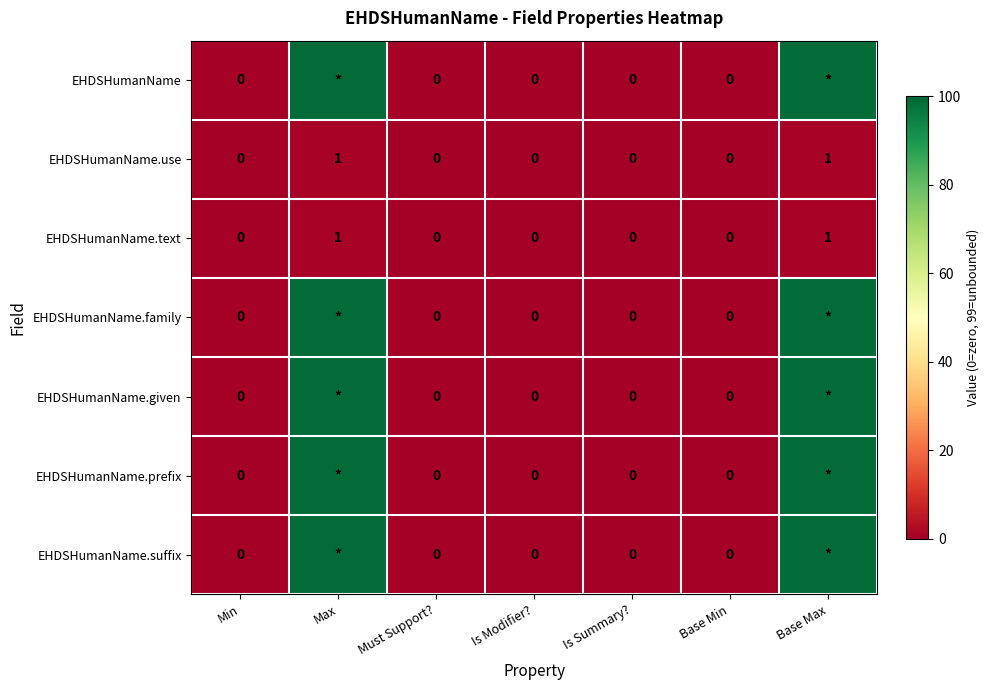

Is it true that EHDSHumanName.use equals 0 at Is Summary??

True